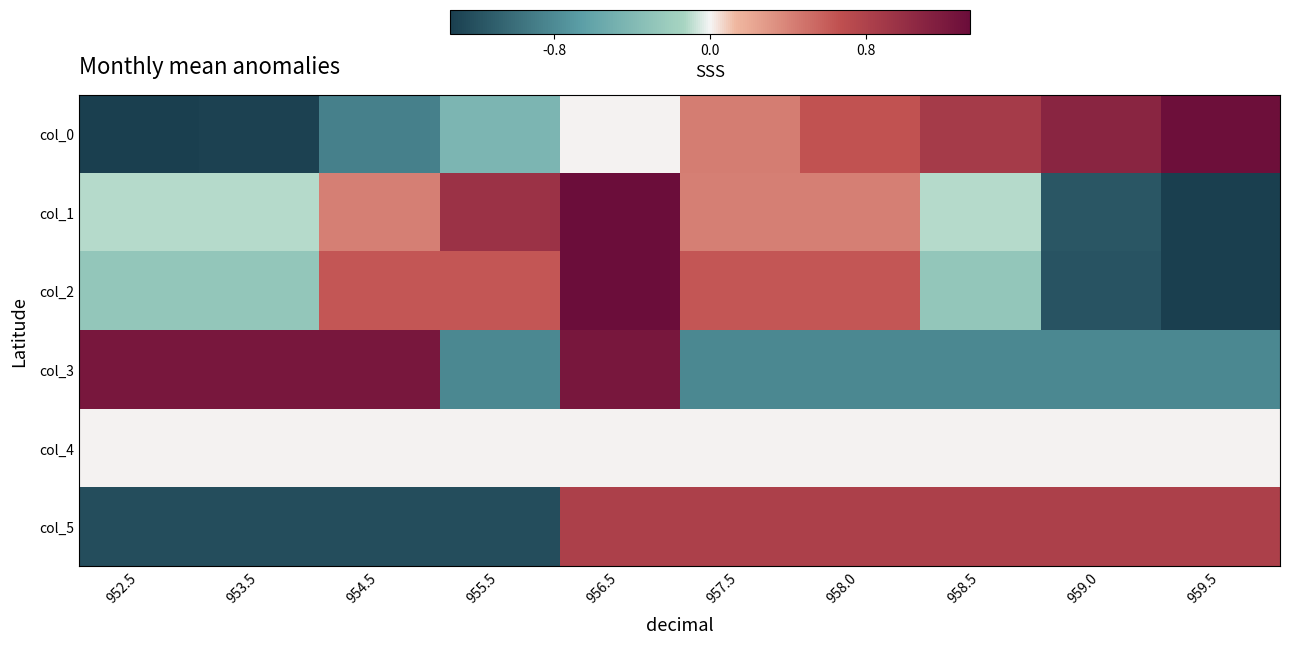

Which category has the lowest value across all series?

959.5